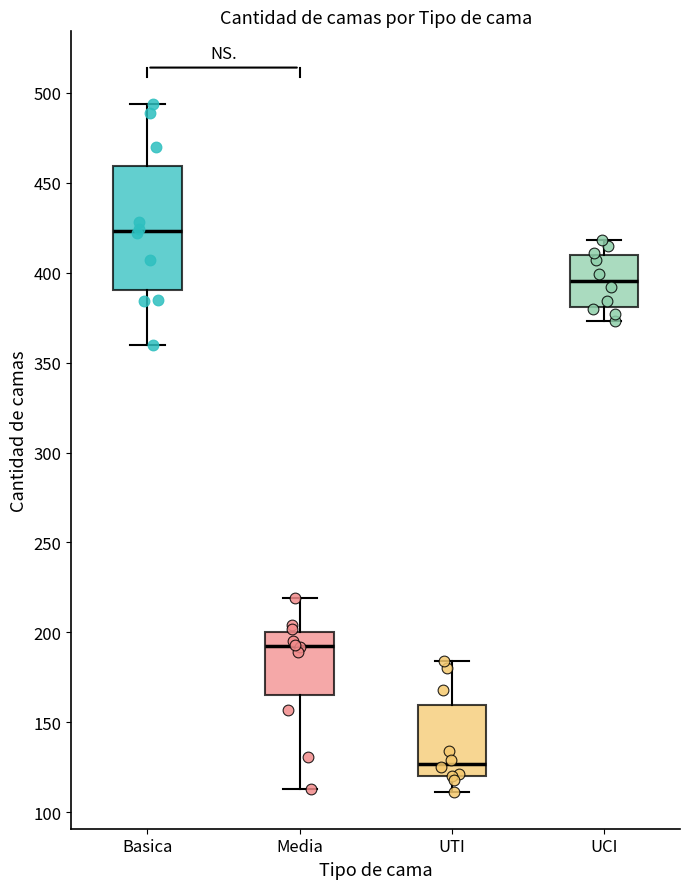

Which box is the tallest, from its lower edge to its upper edge?

Basica